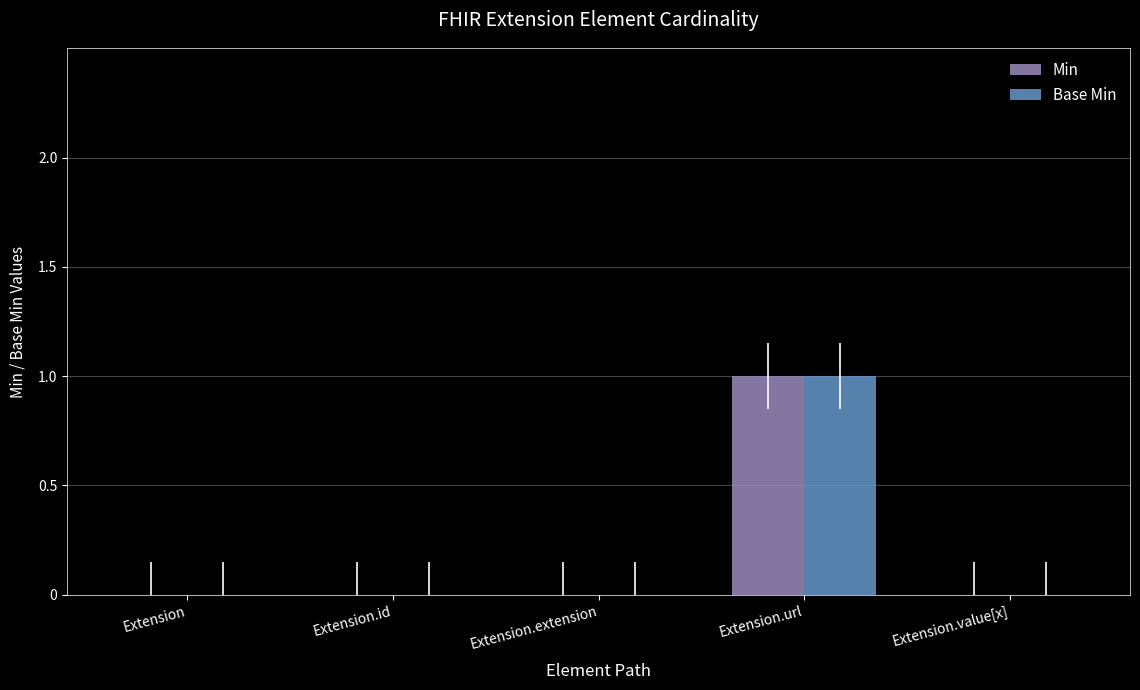

At which category is the sum across all series the highest?

Extension.url